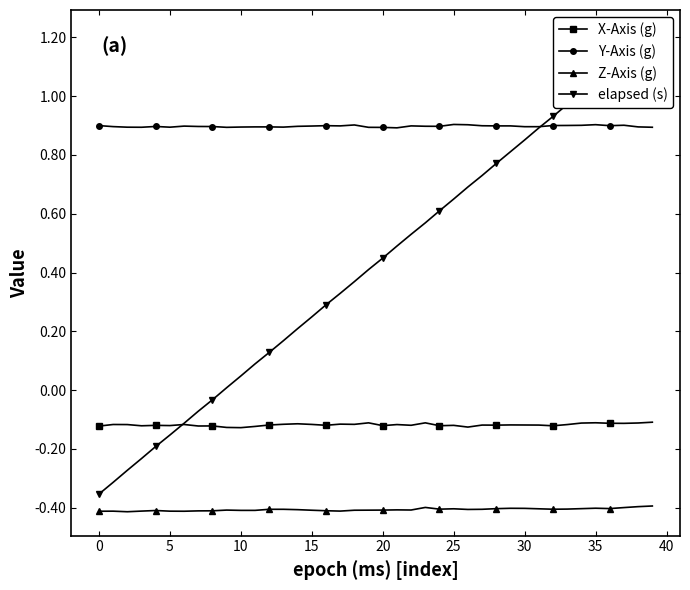

How many Y-Axis (g) values are between 0 and 1?

40